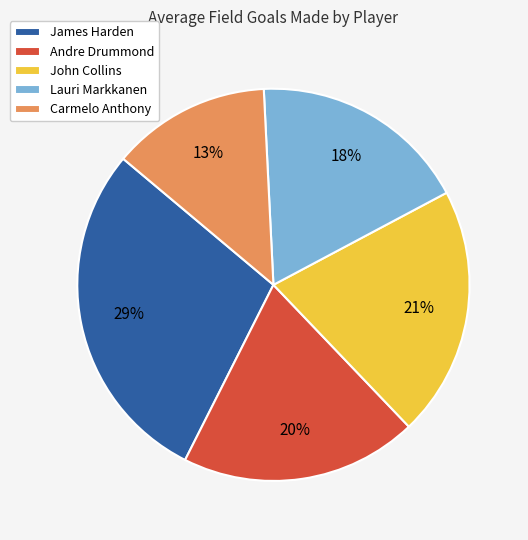

How many segments does this pie chart have?

5